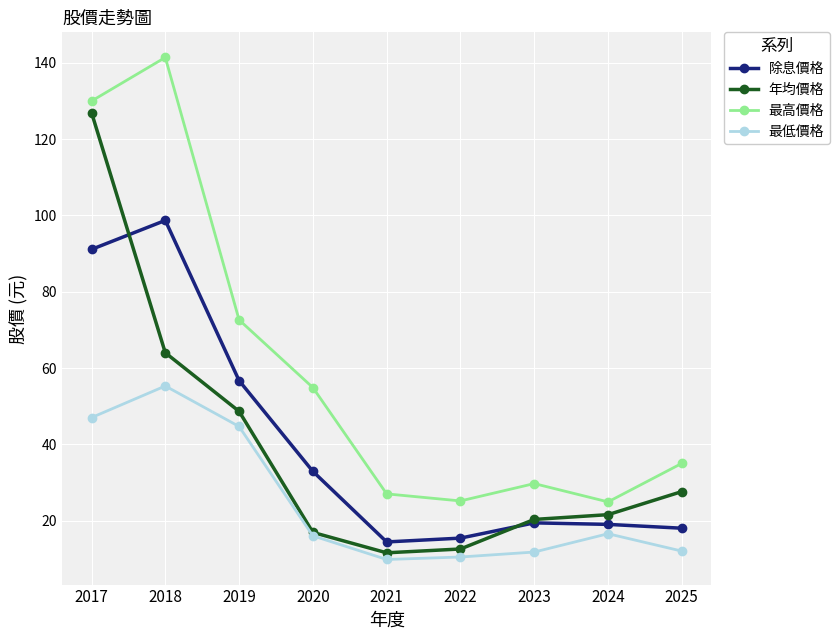

What is the difference between the highest and lowest values at 2021?

17.2